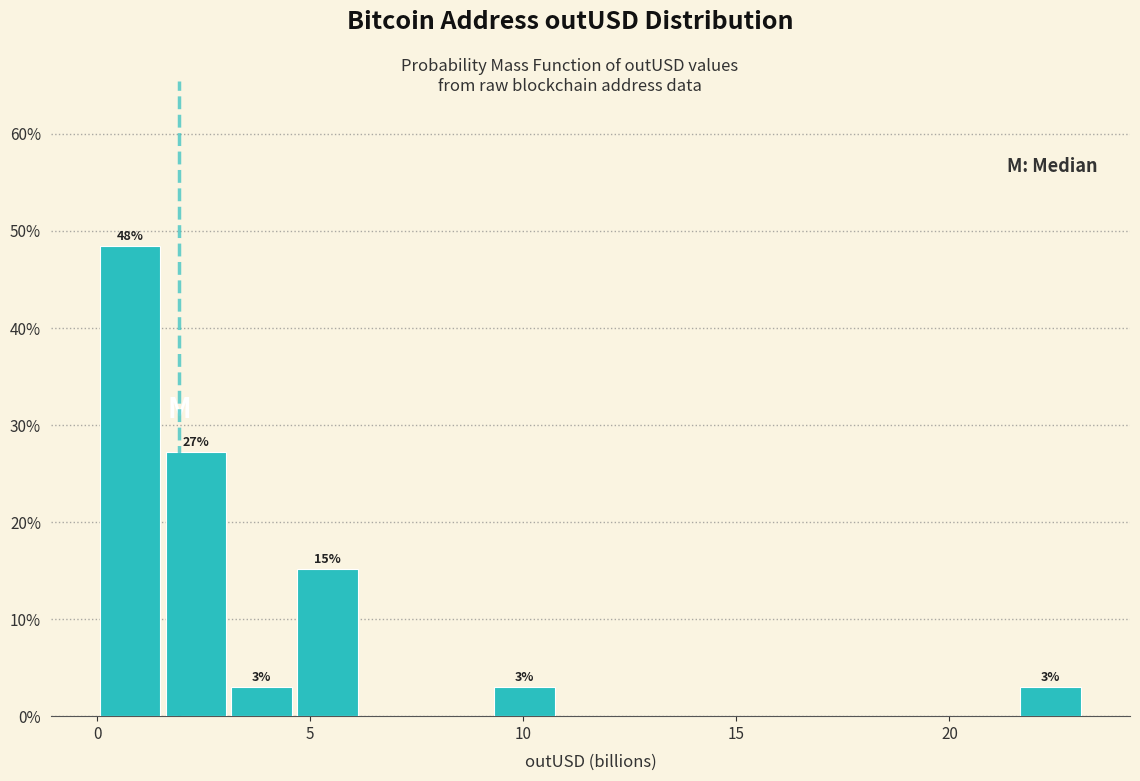

Read against the x-axis, roughly where is the centre of the tallest bar?

1.0